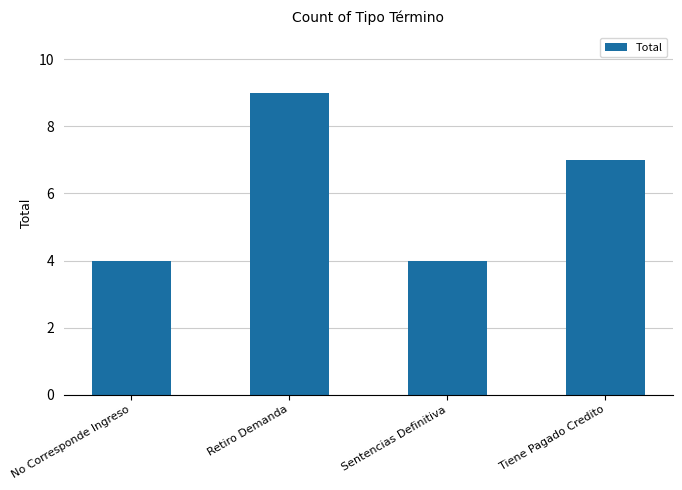

Between Retiro Demanda and Sentencias Definitiva, which is larger?

Retiro Demanda